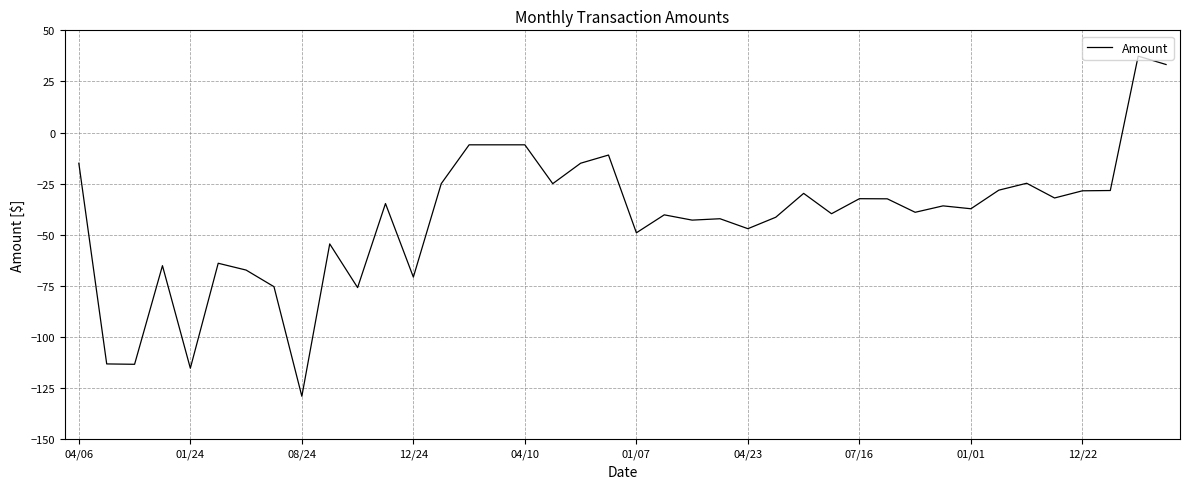

What is the difference between the maximum and minimum values?

166.4